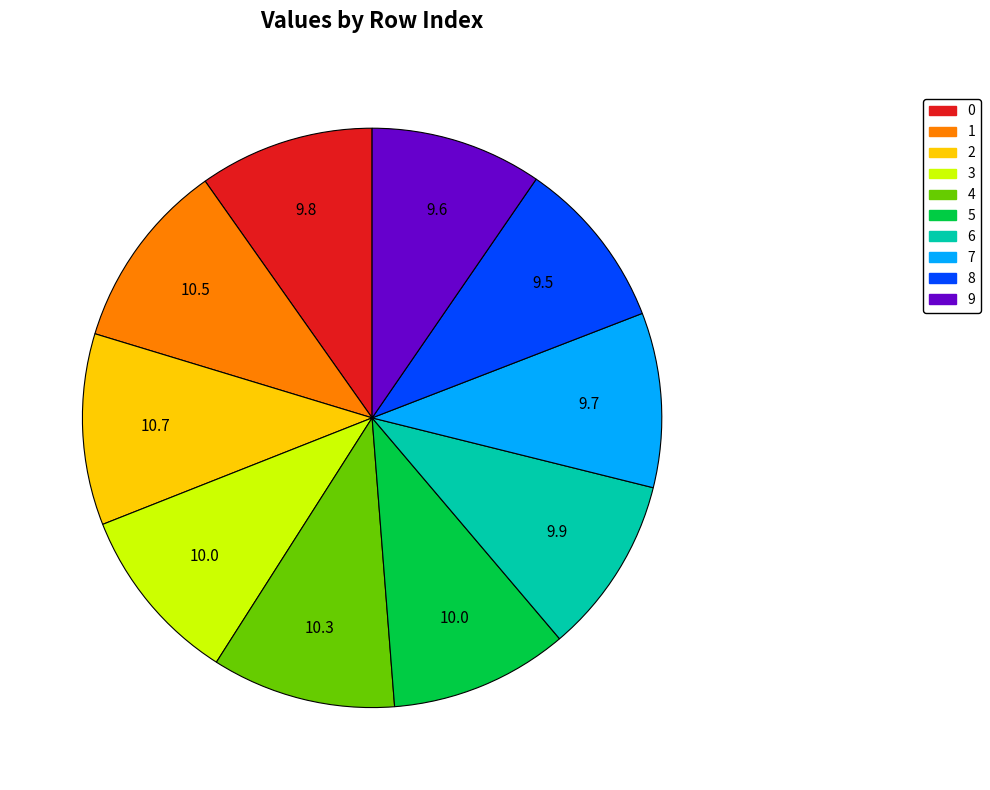

True or false: 1 accounts for 11% of the total.

True